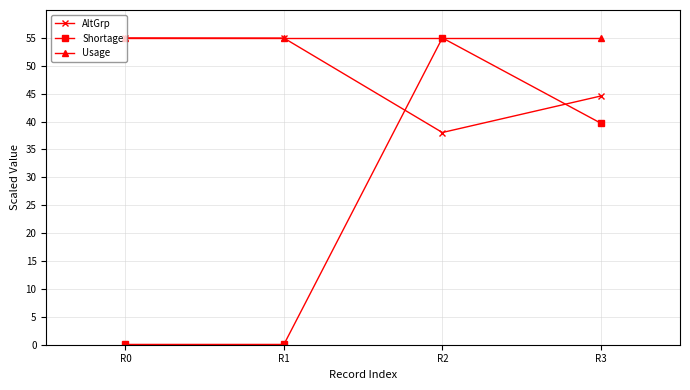

Which series has the largest total across all categories?

Usage